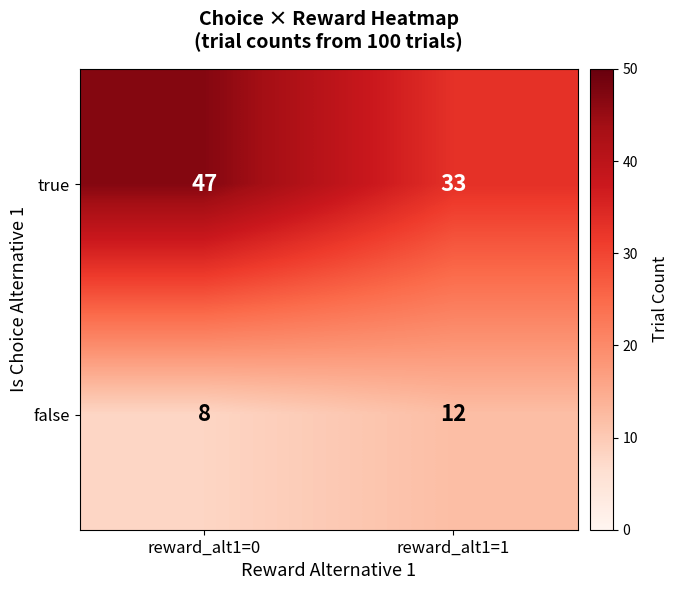

Which category has the highest value in the false series?

reward_alt1=1